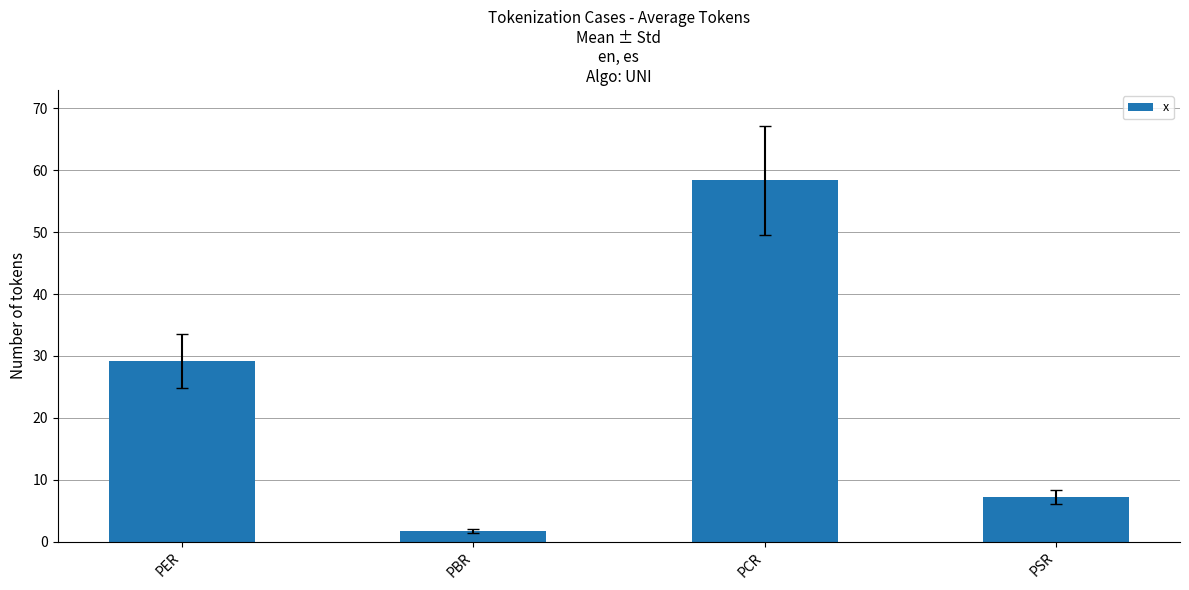

Is it true that the value at PCR is 84.2?

False